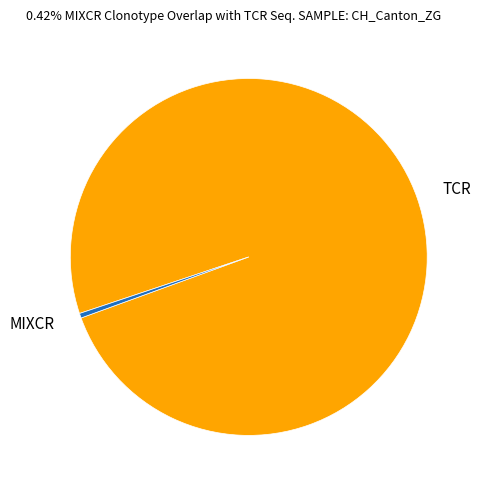

Which slice is the smallest?

MIXCR